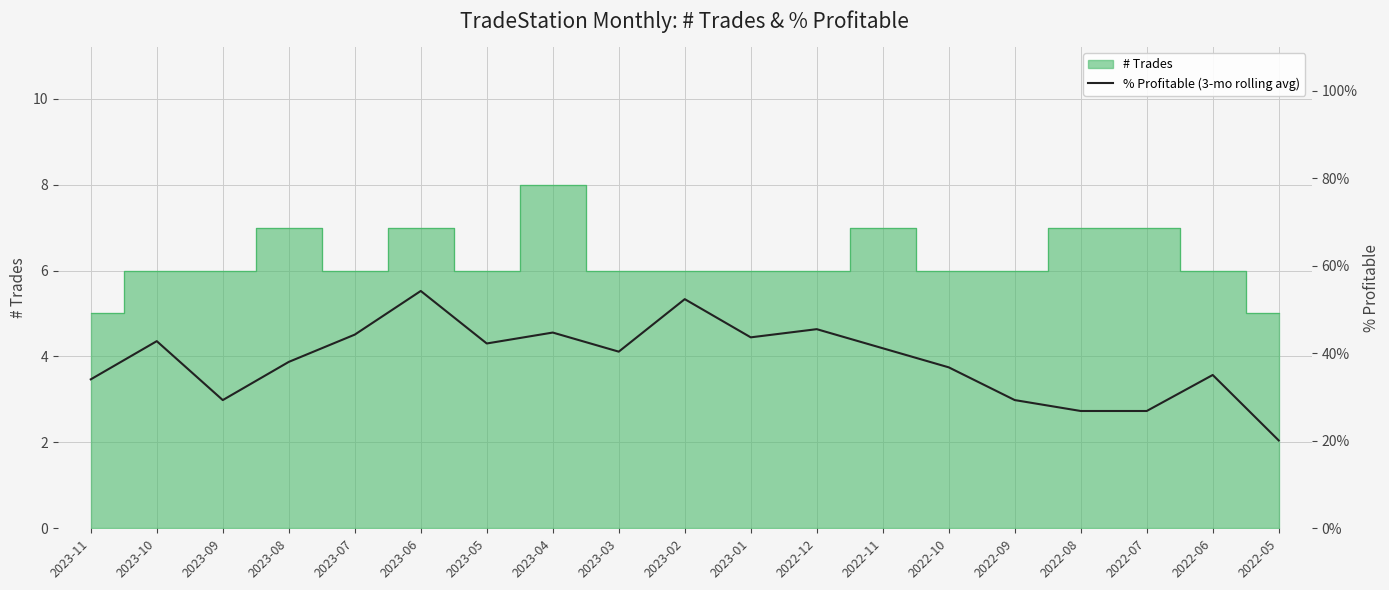

The chart shows a value of 2.6 at 2023-10. True or false?

False